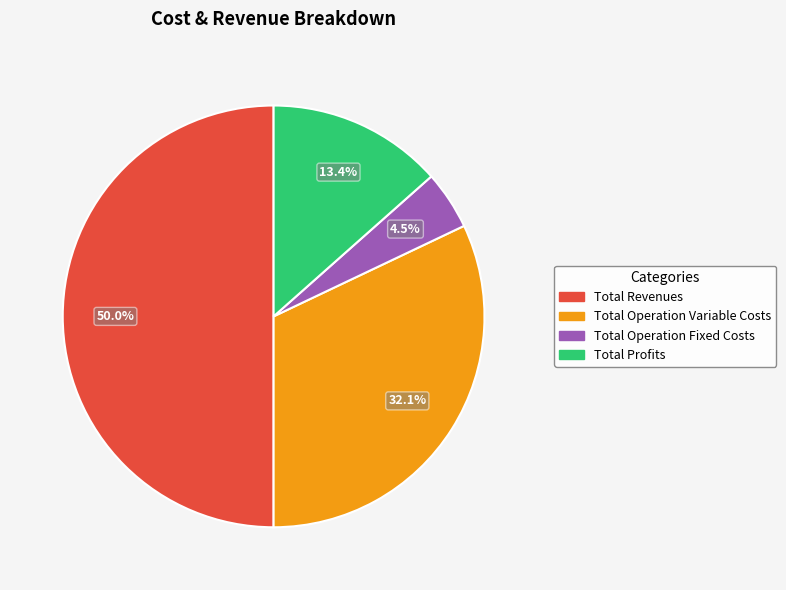

What percentage is the Total Revenues slice, to the nearest percent?

50%